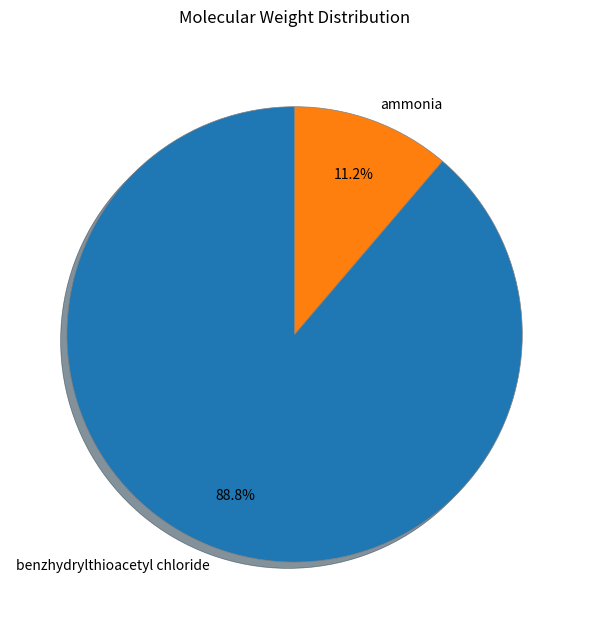

Between benzhydrylthioacetyl chloride and ammonia, which is larger?

benzhydrylthioacetyl chloride